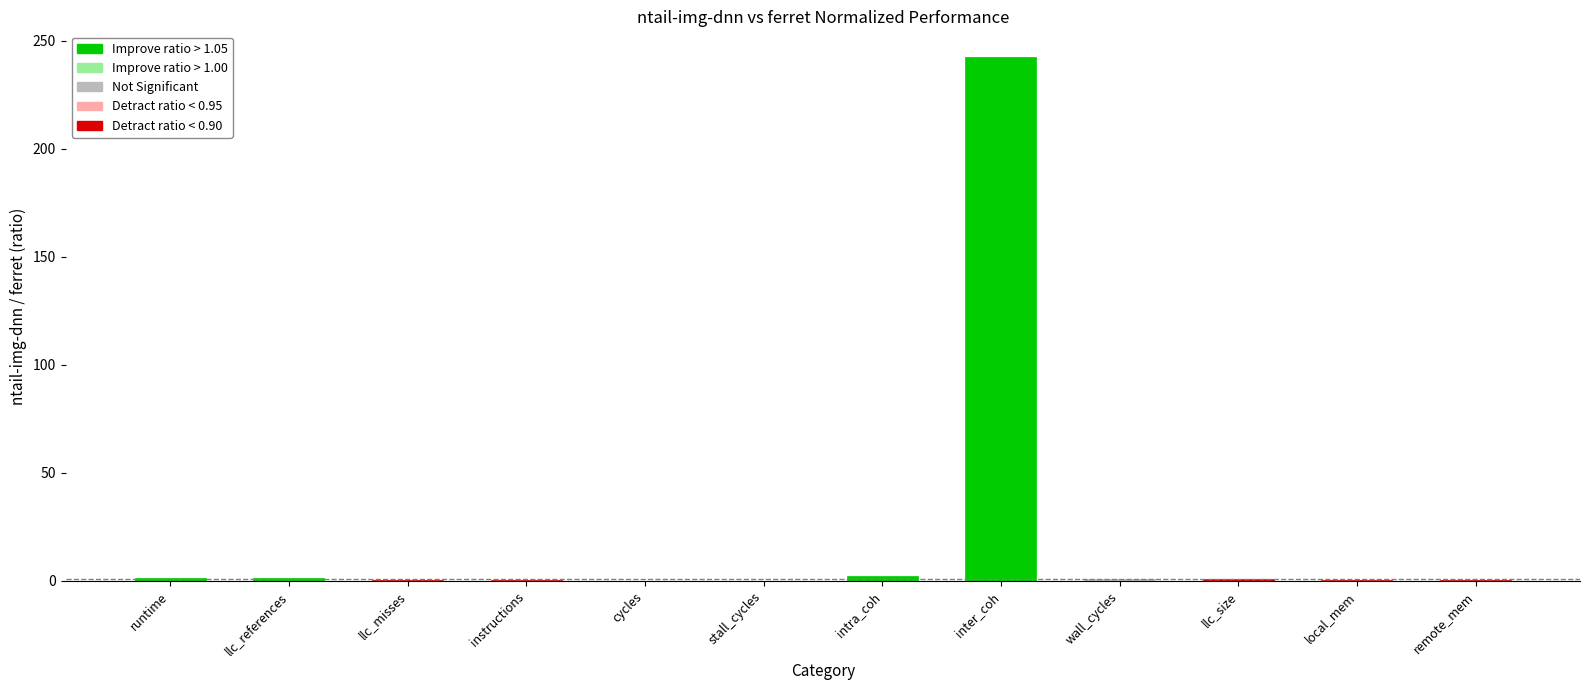

True or false: the data shows 0.1 at cycles.

True